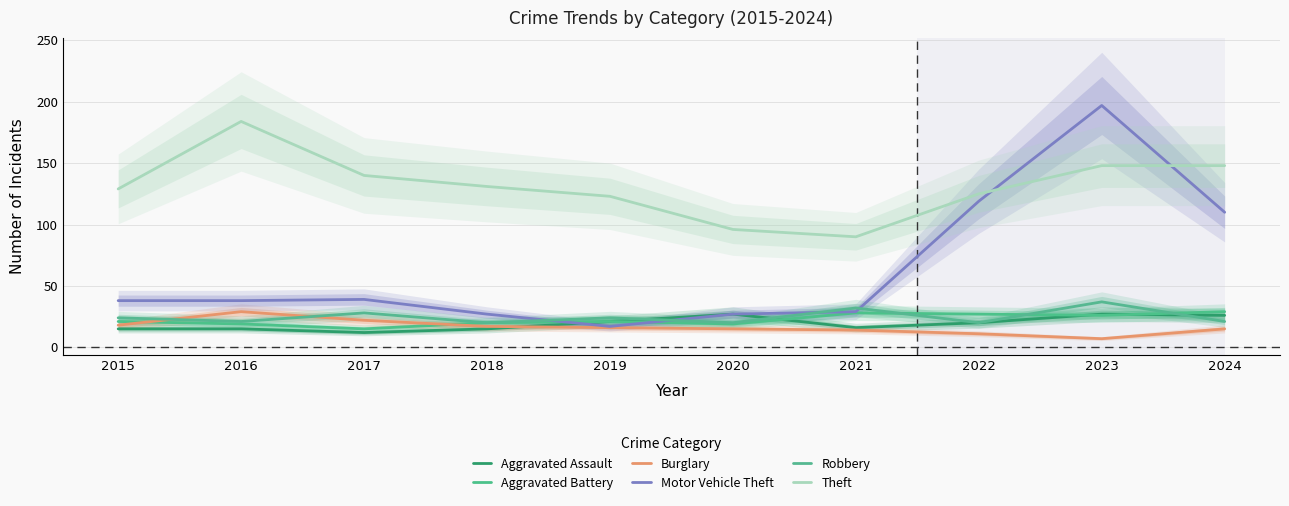

Does the chart display data point markers on the line(s)?

No